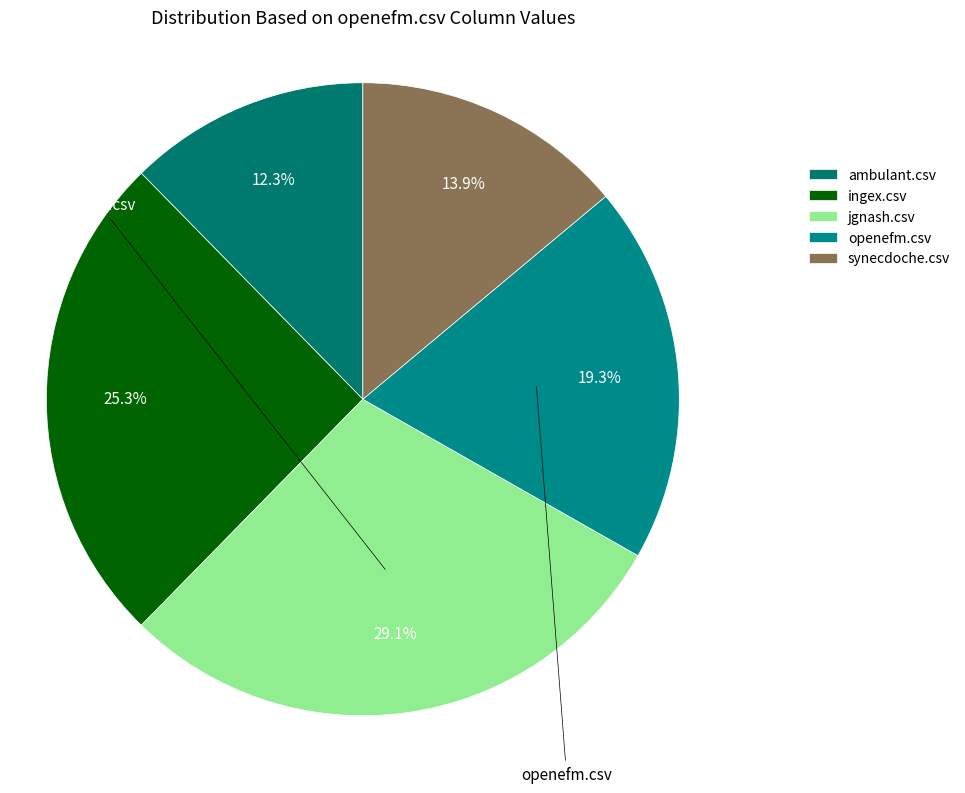

Is there a majority slice in this chart?

No